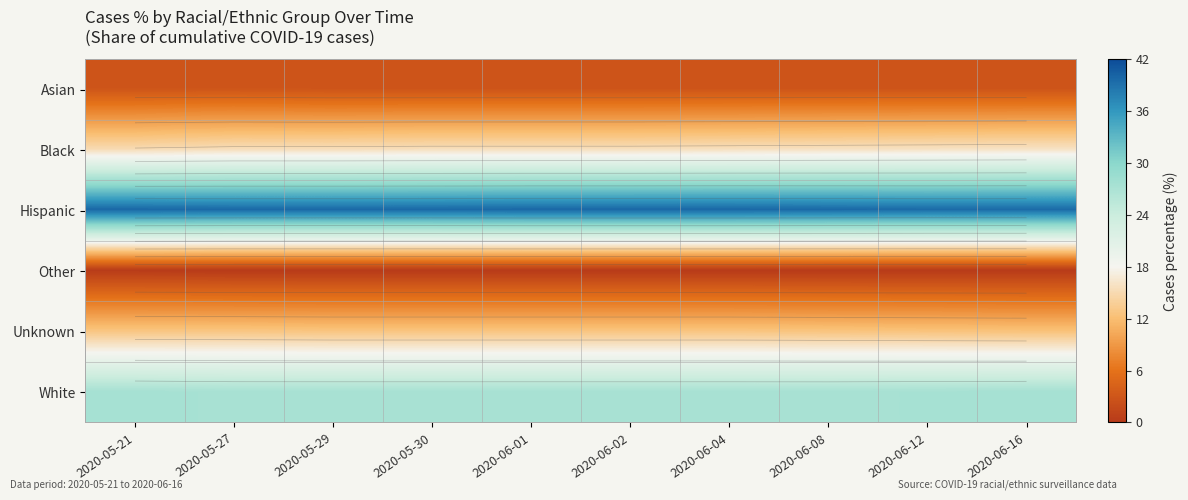

Rank the series by their maximum value, from lowest to highest.

Other, Asian, Unknown, Black, White, Hispanic